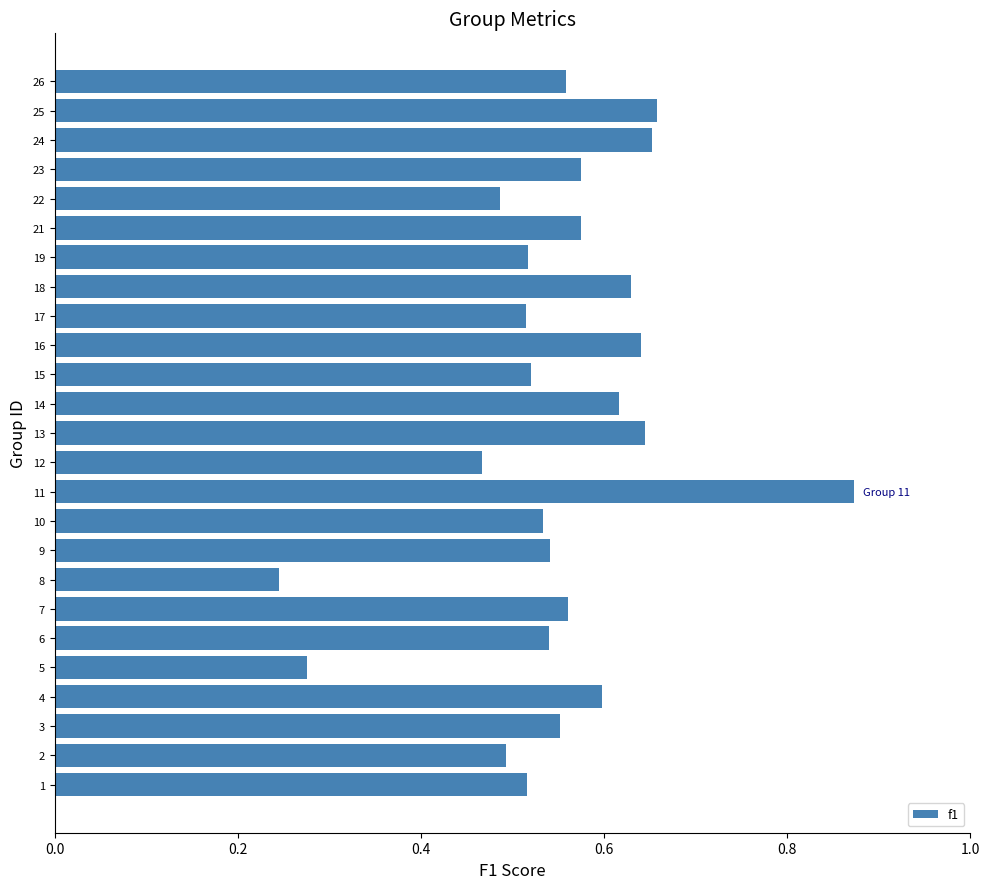

Which label corresponds to the largest value in the chart?

11